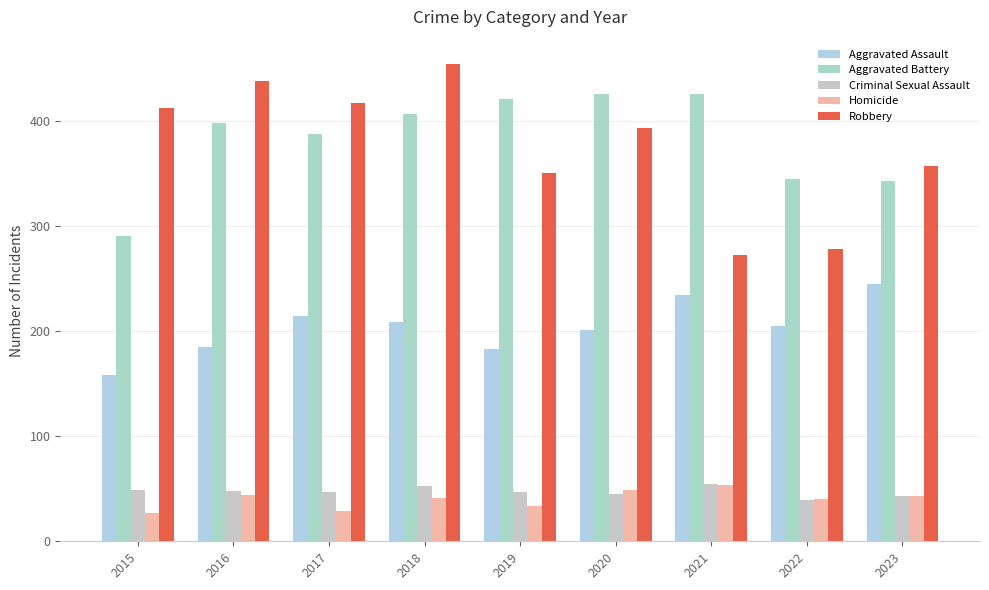

At how many categories does at least one series exceed 113?

9